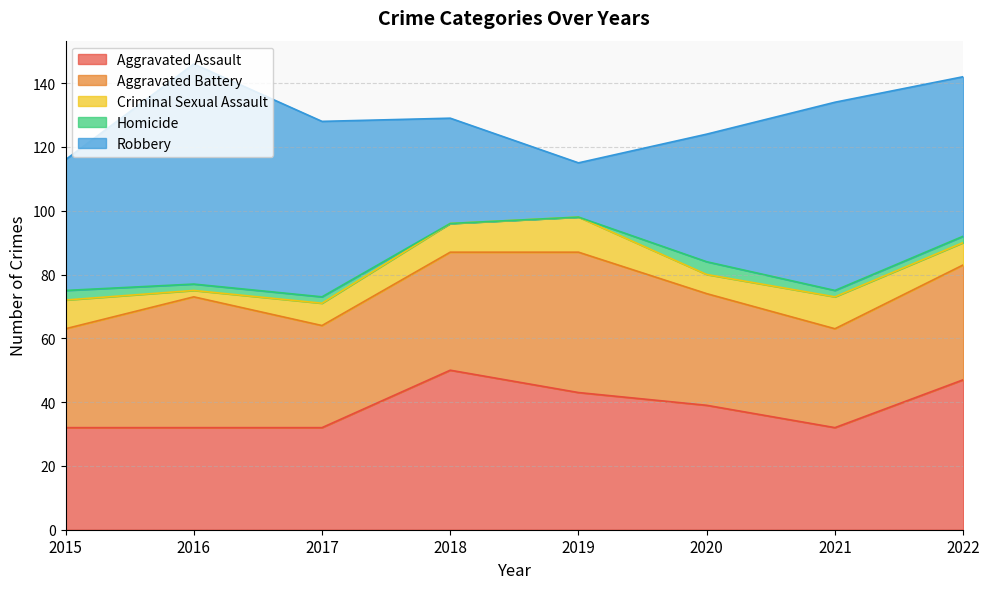

How many lines are shown in the chart?

5